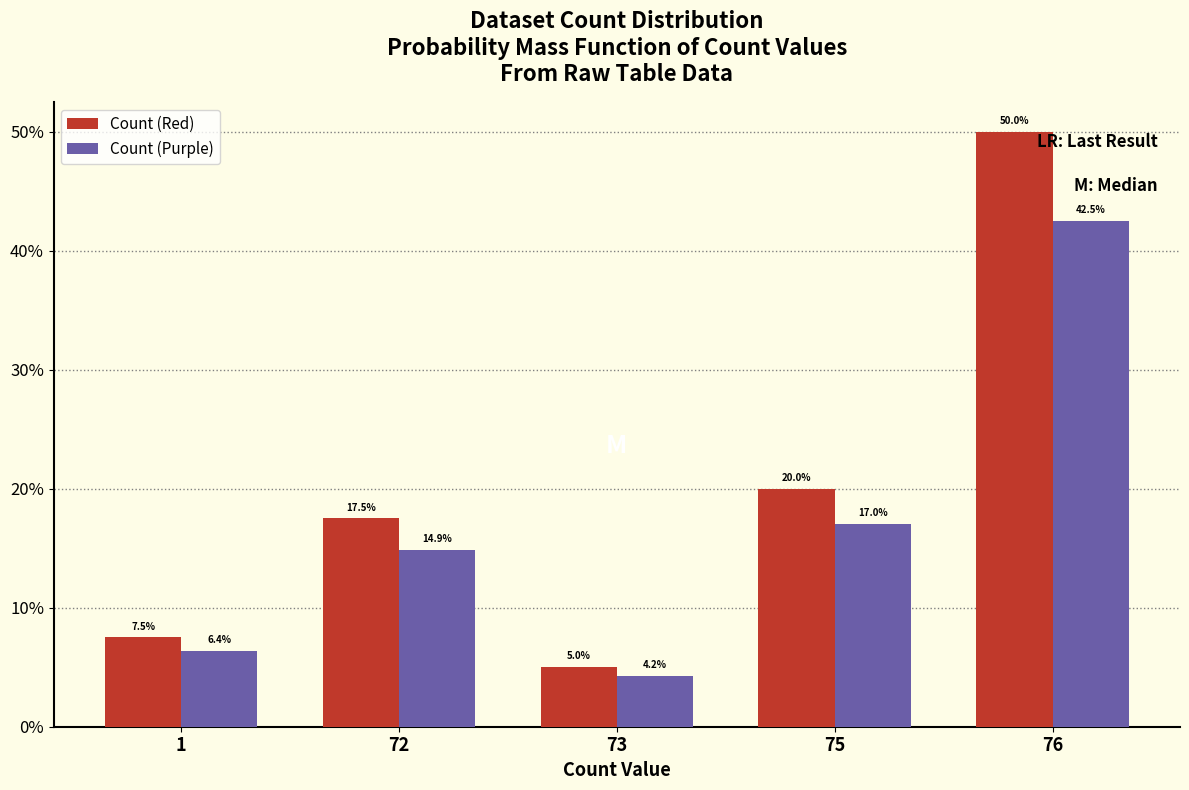

What are all the series names shown in the legend?

Count (Red), Count (Purple)